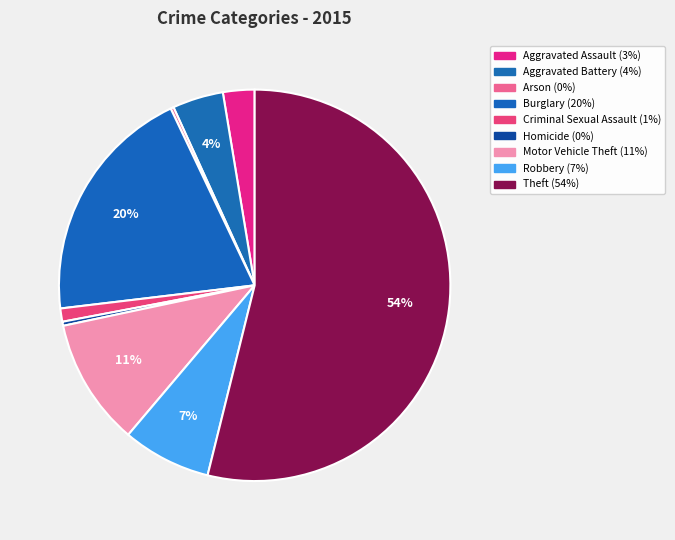

Combined, what portion of the pie is Arson and Criminal Sexual Assault?

1.3%